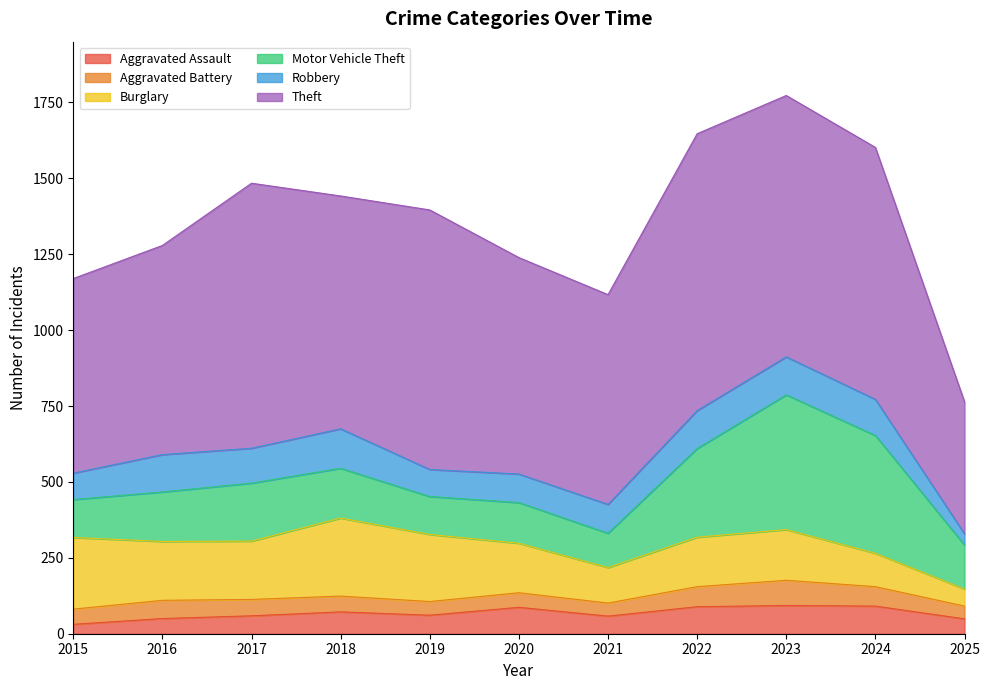

True or false: Motor Vehicle Theft has more than 2 interior local peaks.

True